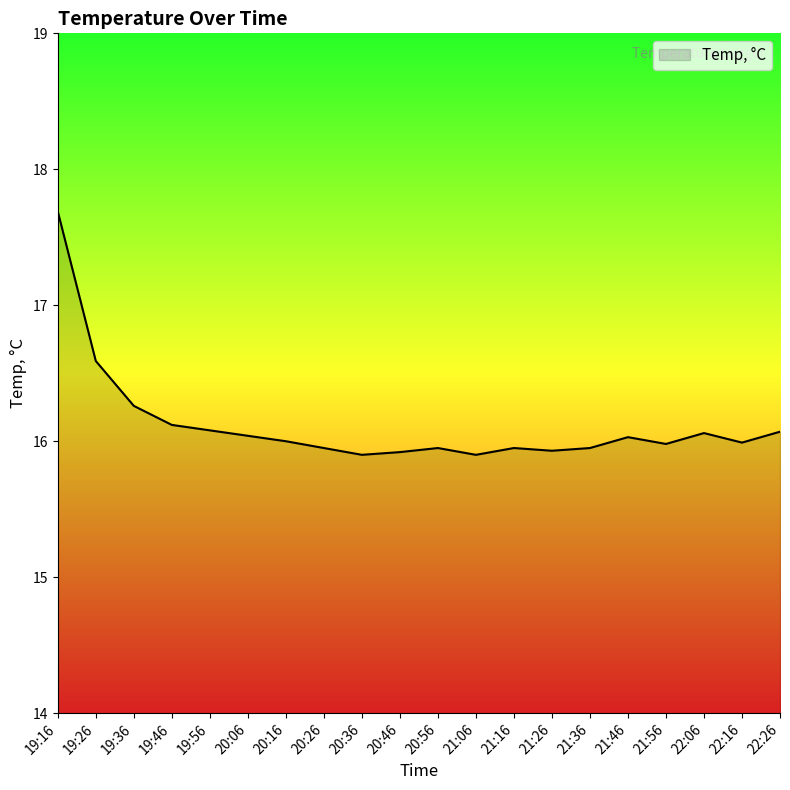

What value does the data have at 22:26?

16.1